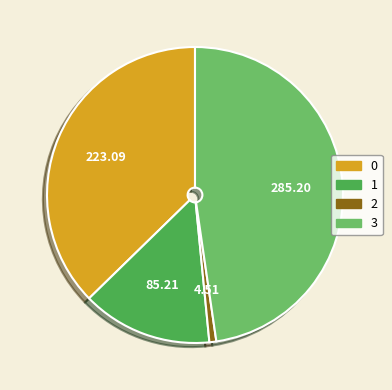

Which slice is the largest?

3